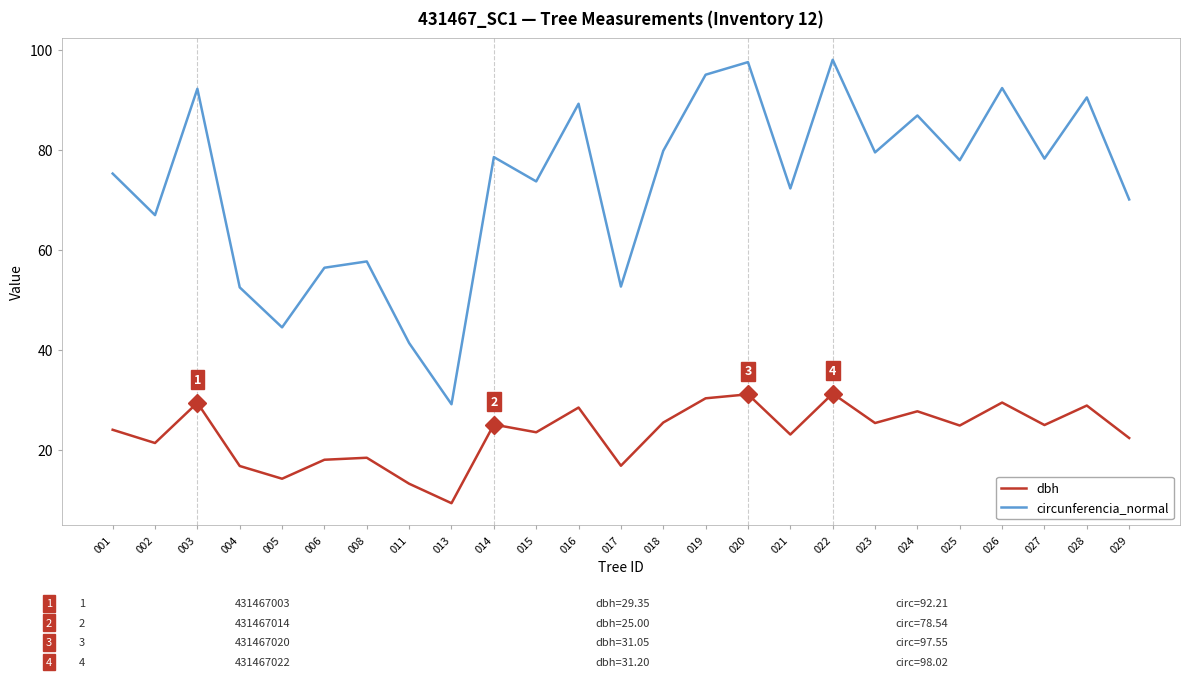

Where is circunferencia_normal nearest to the value 63?

002